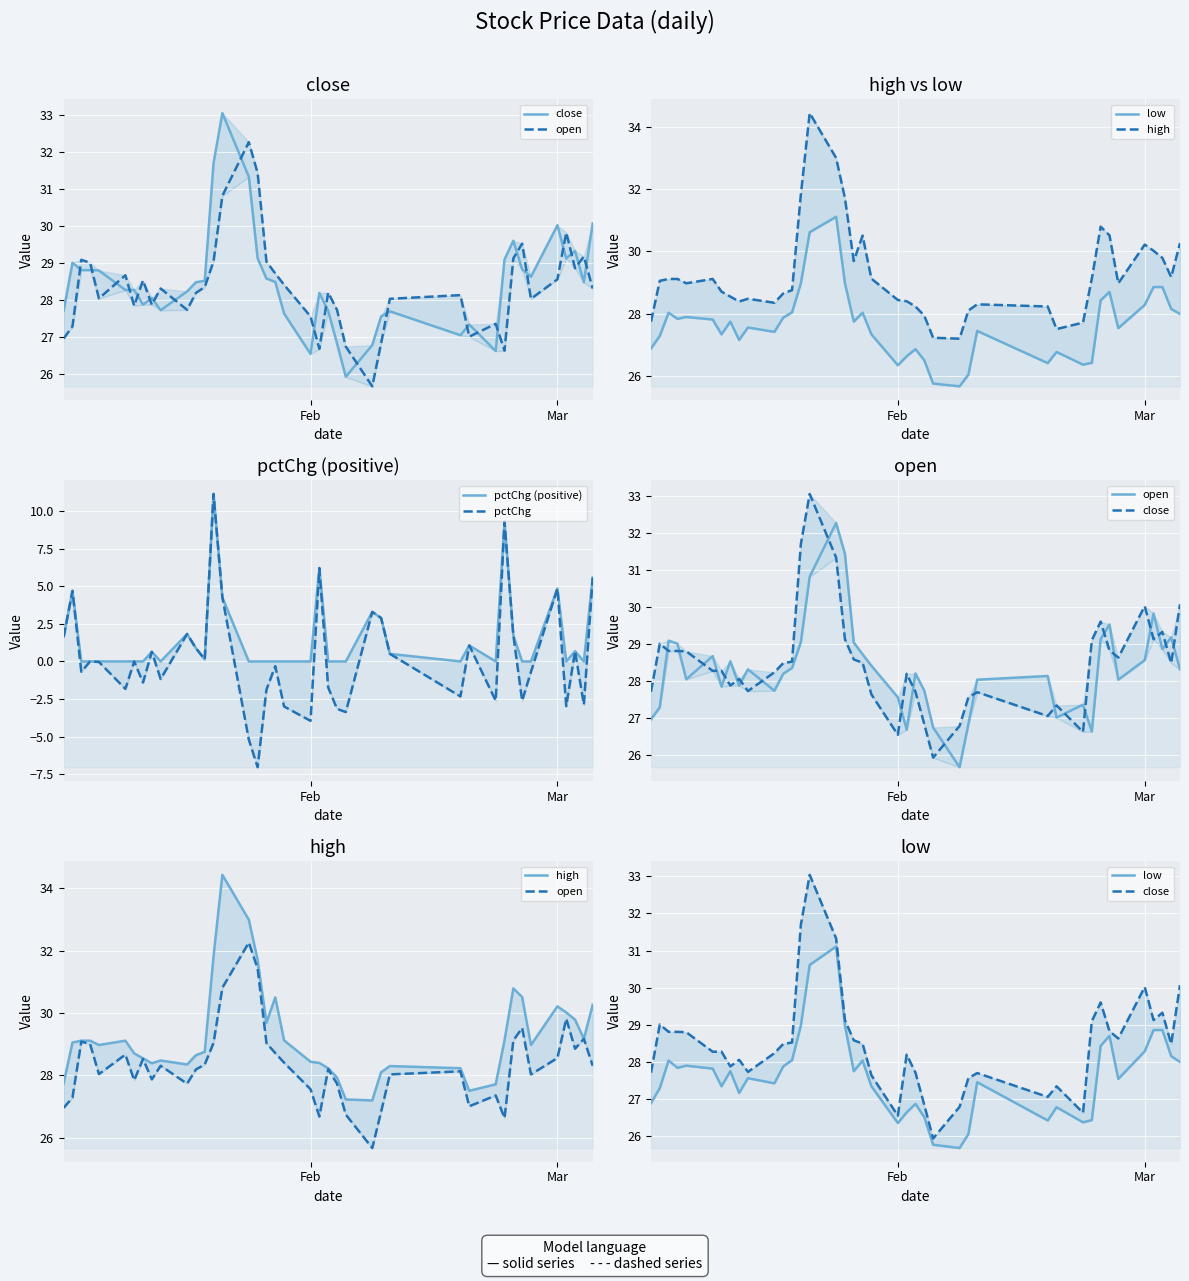

True or false: open and pctChg (positive) intersect in this chart.

False